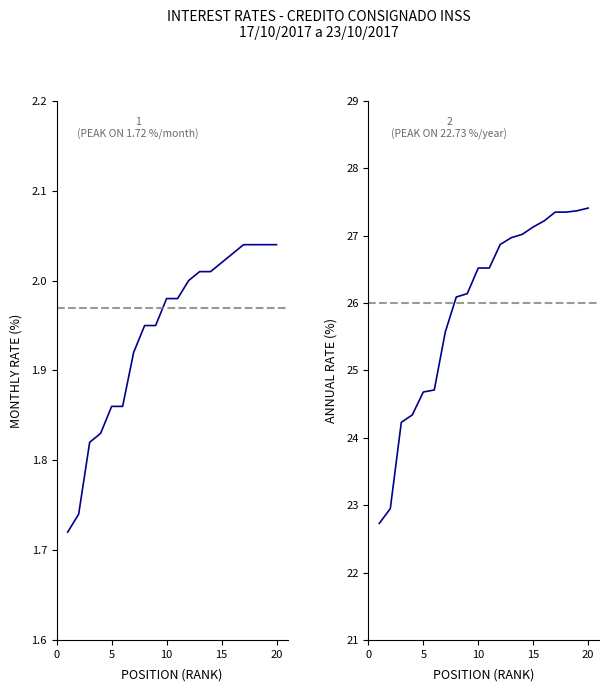

Count the number of data series in this chart.

2